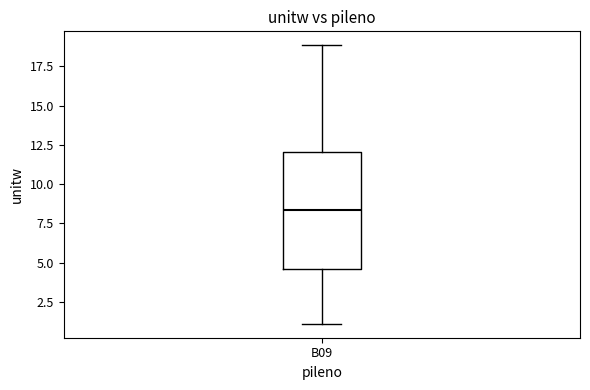

Transcribe this box plot: give where the median line is, the range the box spans, and where the two whiskers end, as read against the y-axis. The values are not printed on the chart, so give them approximately, as read against the axis.

median 8.5, box 4.5 to 12.0, whiskers 1.0 to 19.0